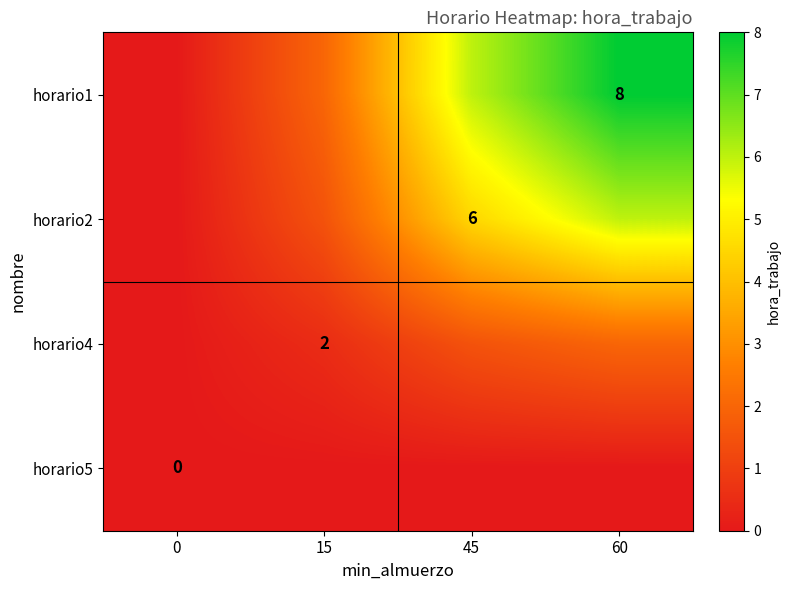

True or false: horario1 has a value of 8.0 at 60.

True